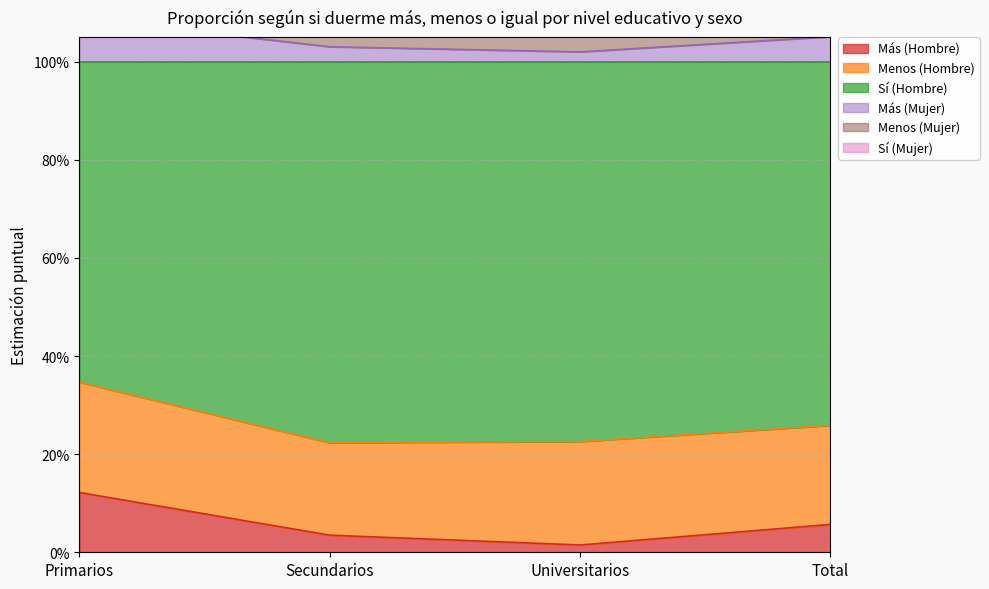

True or false: Más (Mujer) and Más (Hombre) cross at least once.

False